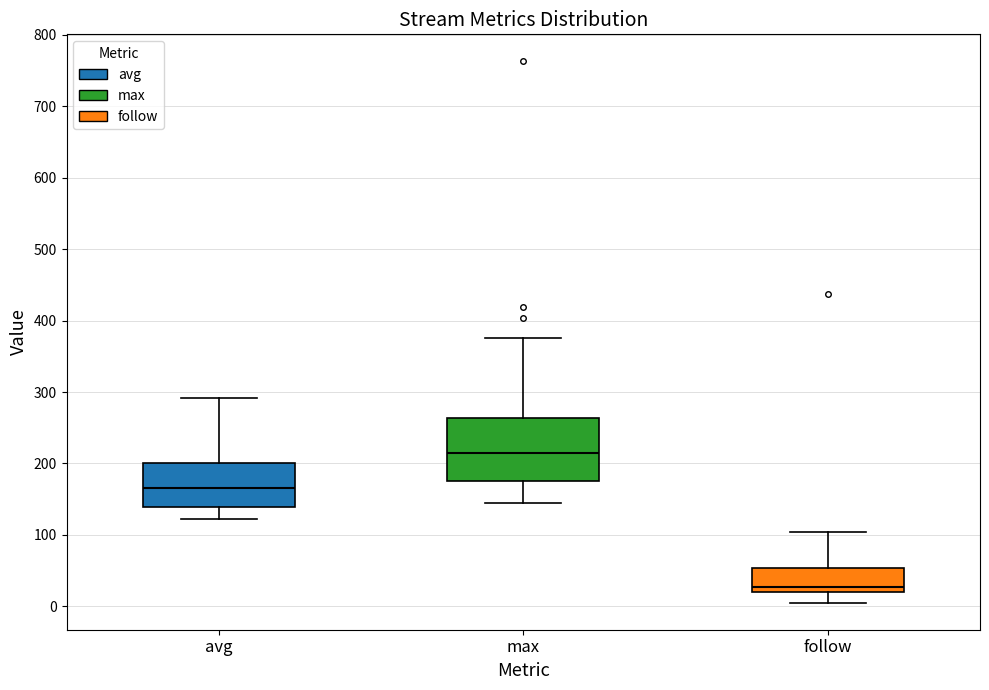

Which box's median line is the lowest?

follow